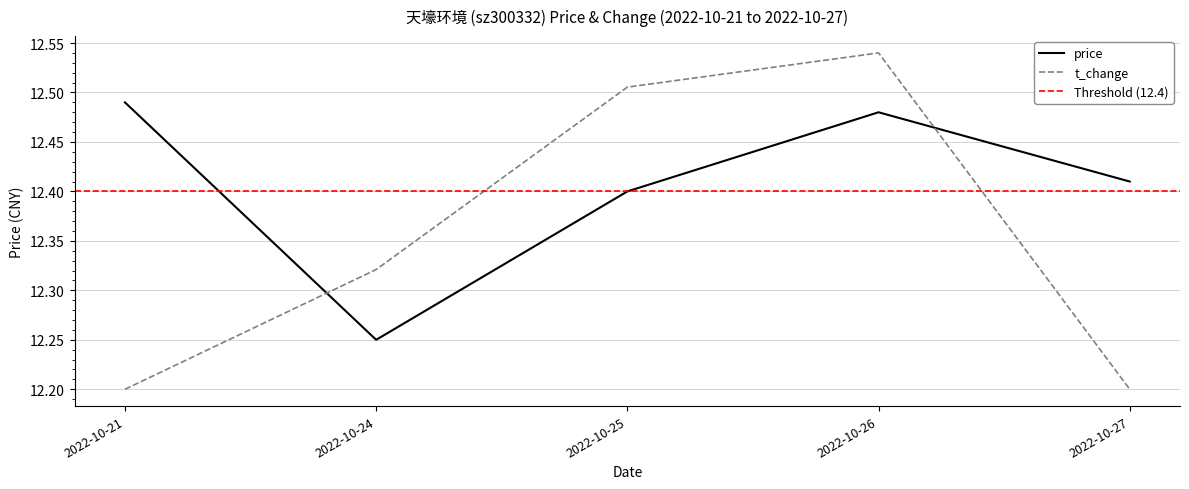

How many lines are shown in the chart?

2